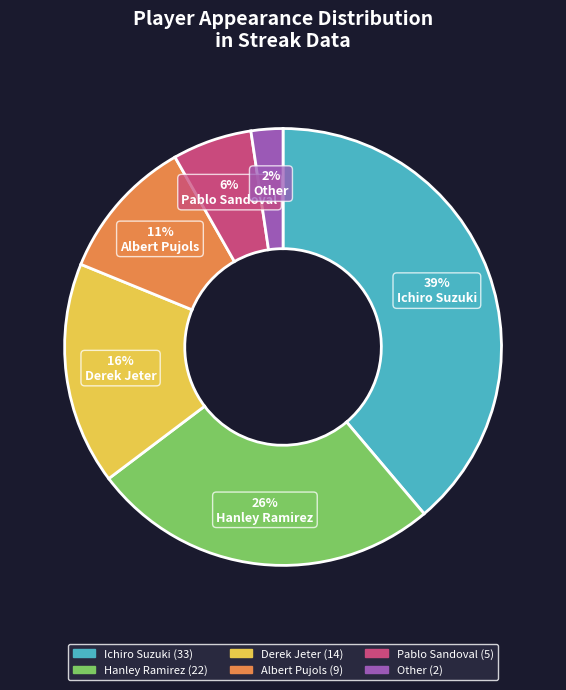

Does Pablo Sandoval account for over 50% of the chart?

No